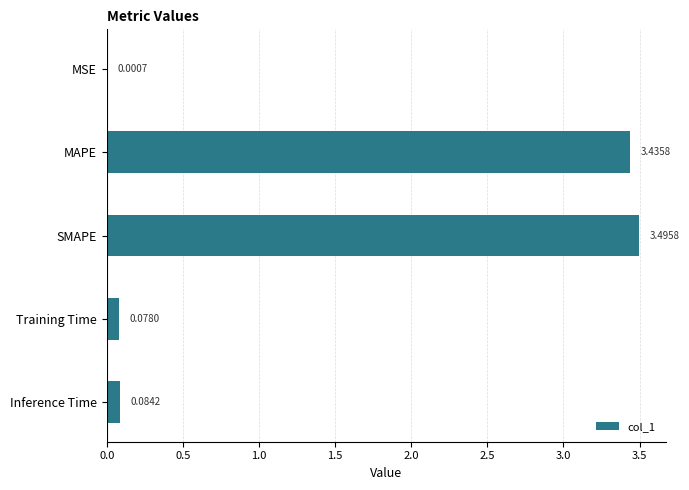

What is the change in value from MSE to Training Time?

+0.1